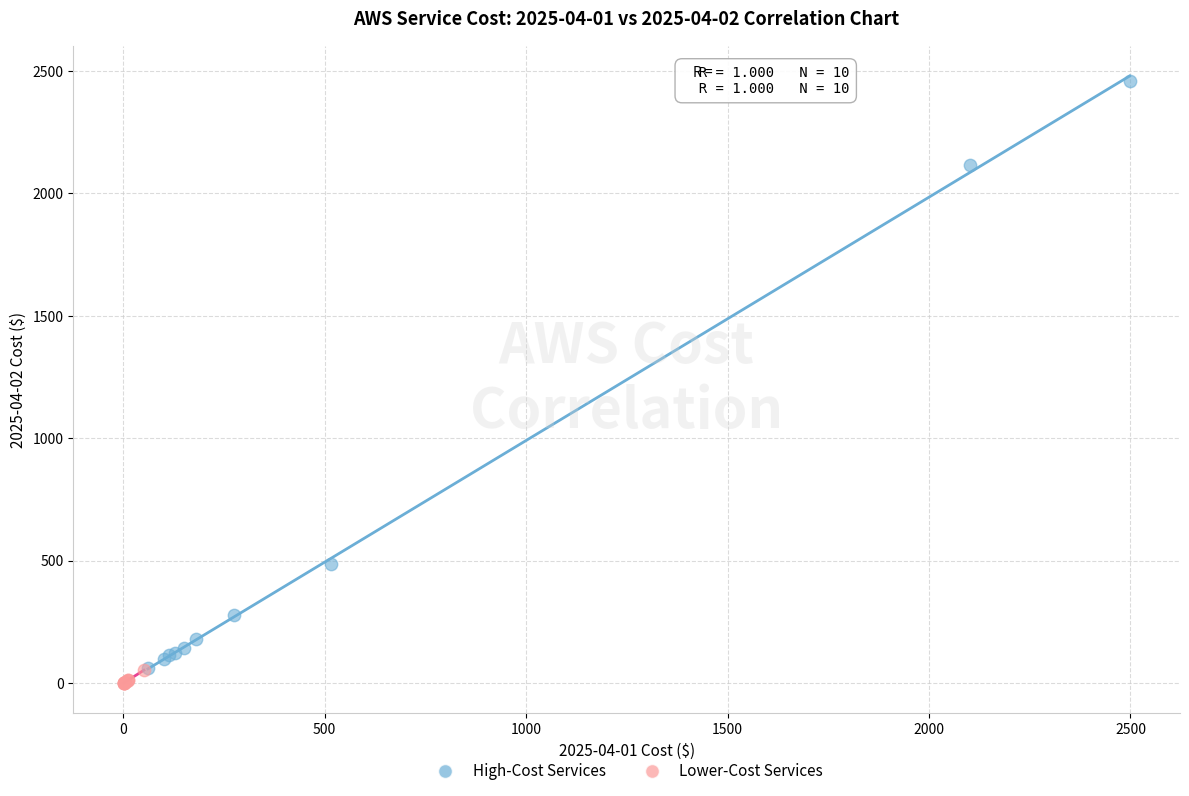

Which series contains the lowest Y value?

Lower-Cost Services